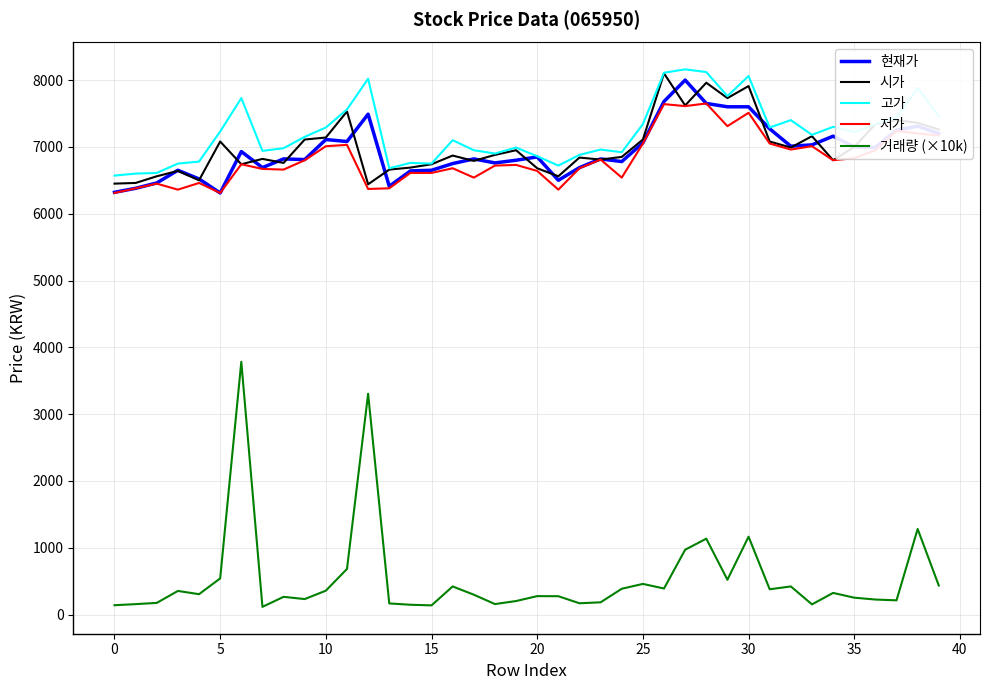

True or false: 시가 and 거래량 (×10k) cross at least once.

False